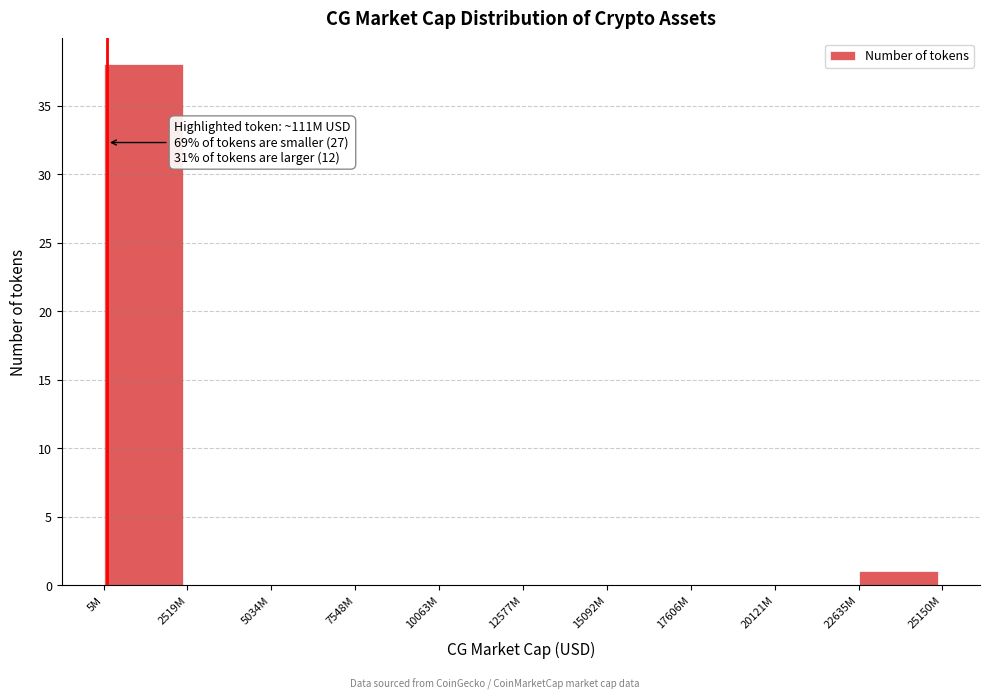

Reading left to right, extract all data points from this chart.

5M=38	2519M=0	5034M=0	7548M=0	10063M=0	12577M=0	15092M=0	17606M=0	20121M=0	22635M=1